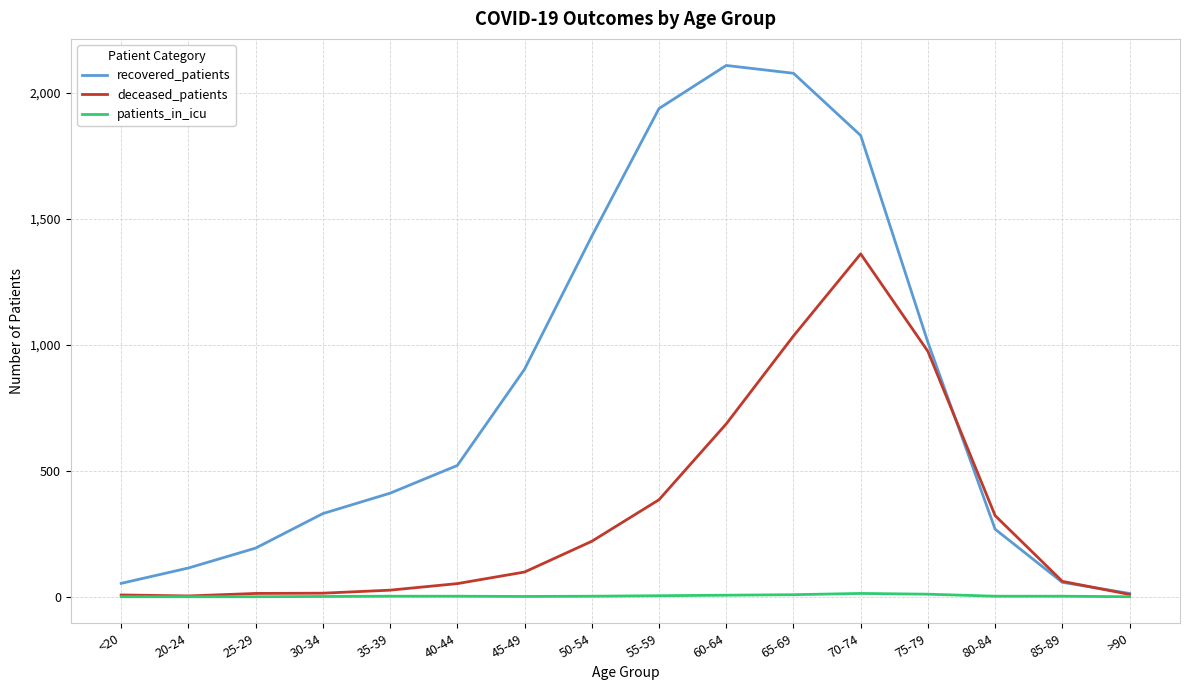

Which series changed the most between 45-49 and 80-84?

recovered_patients